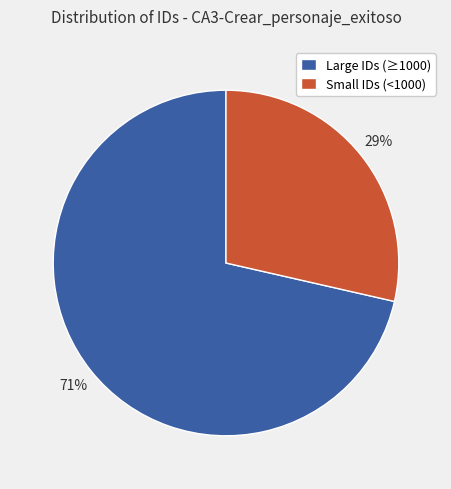

Does Large IDs (≥1000) represent more than half of the total?

Yes